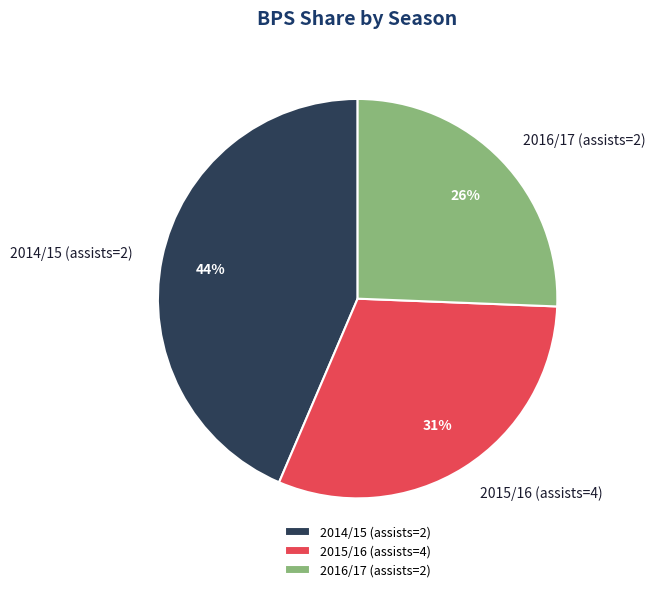

Is it true that 2015/16 (assists=4) is 21% of the pie?

False